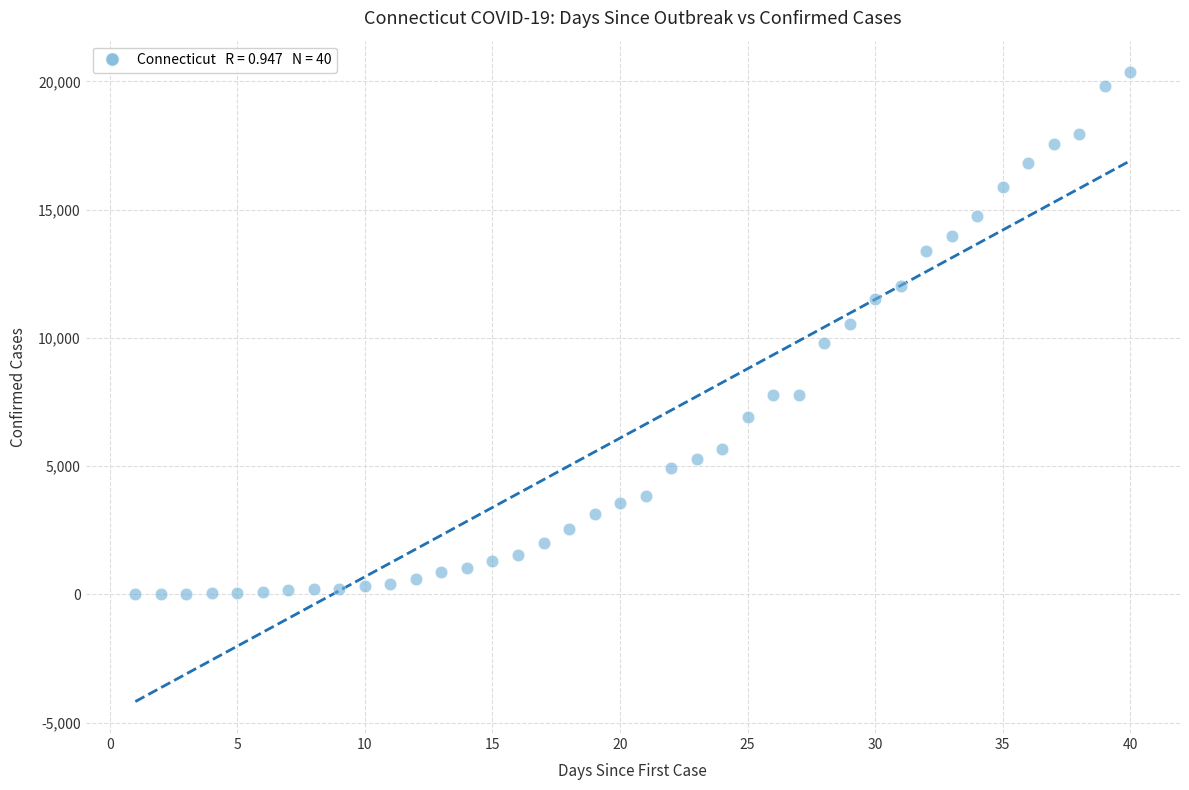

What is the range of X values (max minus min)?

39